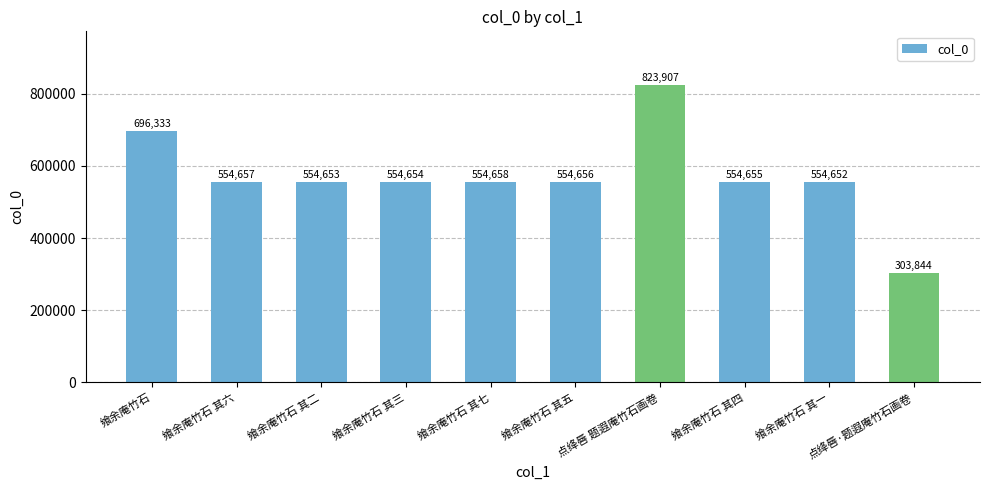

Between 飨余庵竹石 其二 and 飨余庵竹石 其四, which is larger?

飨余庵竹石 其四